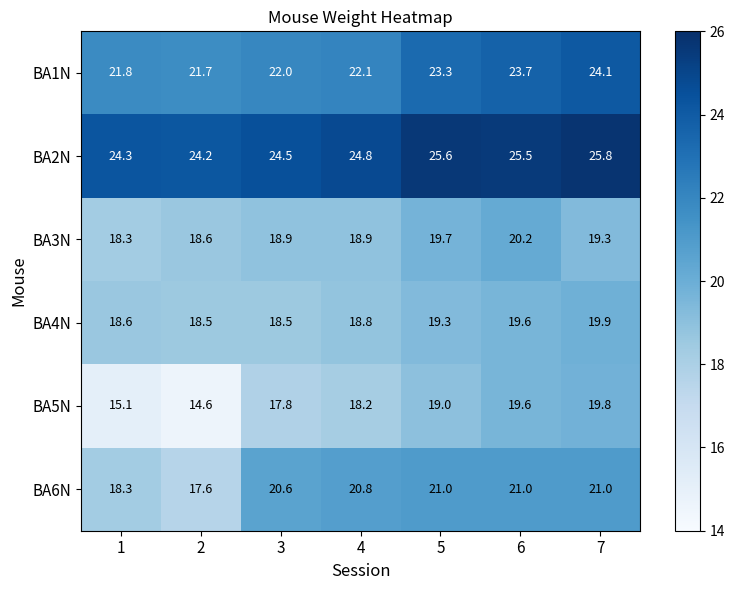

What is the difference between the highest and lowest values at 2?

9.6